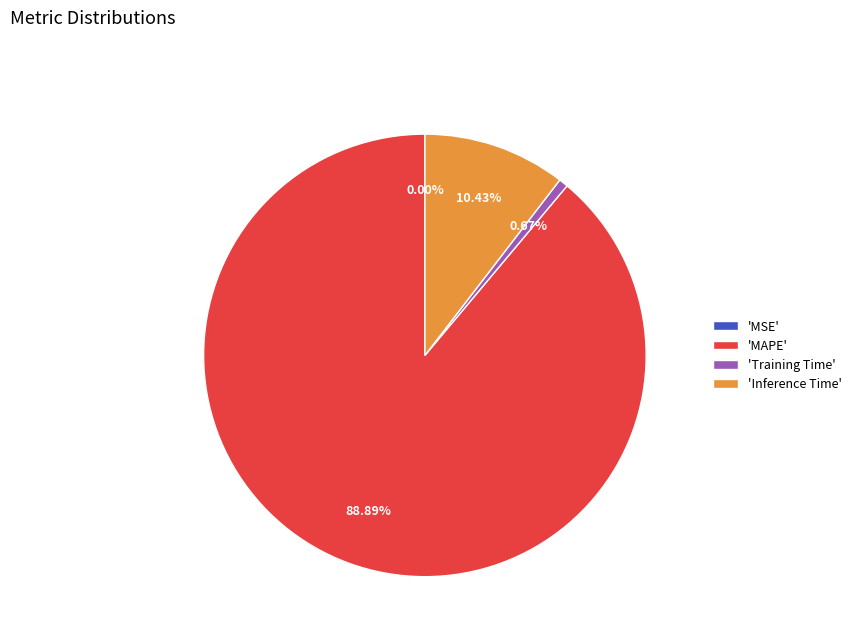

Is there any slice that represents more than half of the pie?

Yes